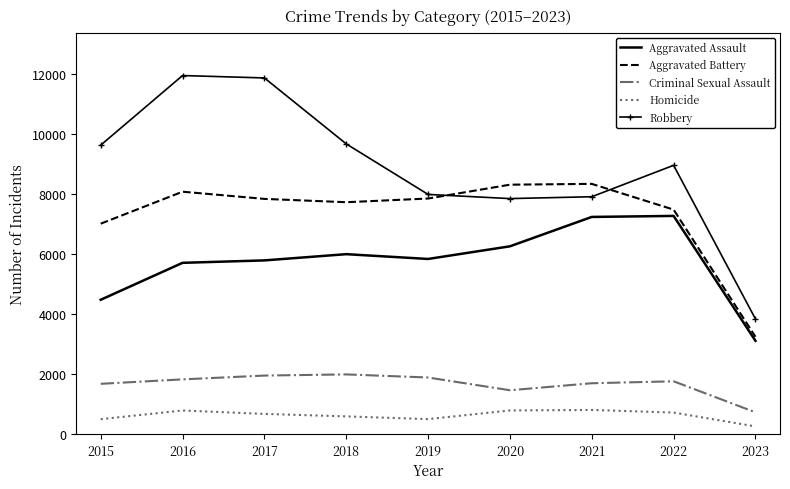

After their last crossing, which series has the higher values: Robbery or Aggravated Battery?

Robbery